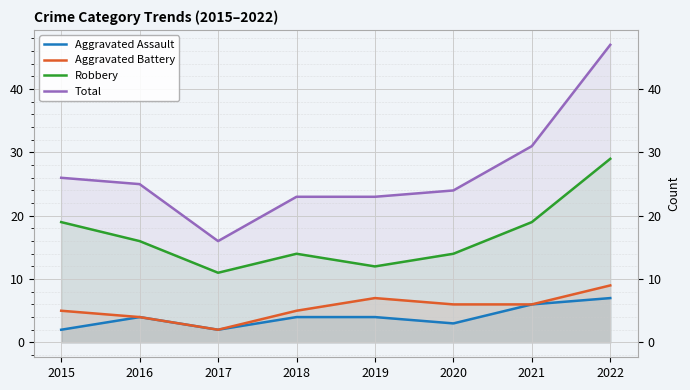

Does the chart display data point markers on the line(s)?

No